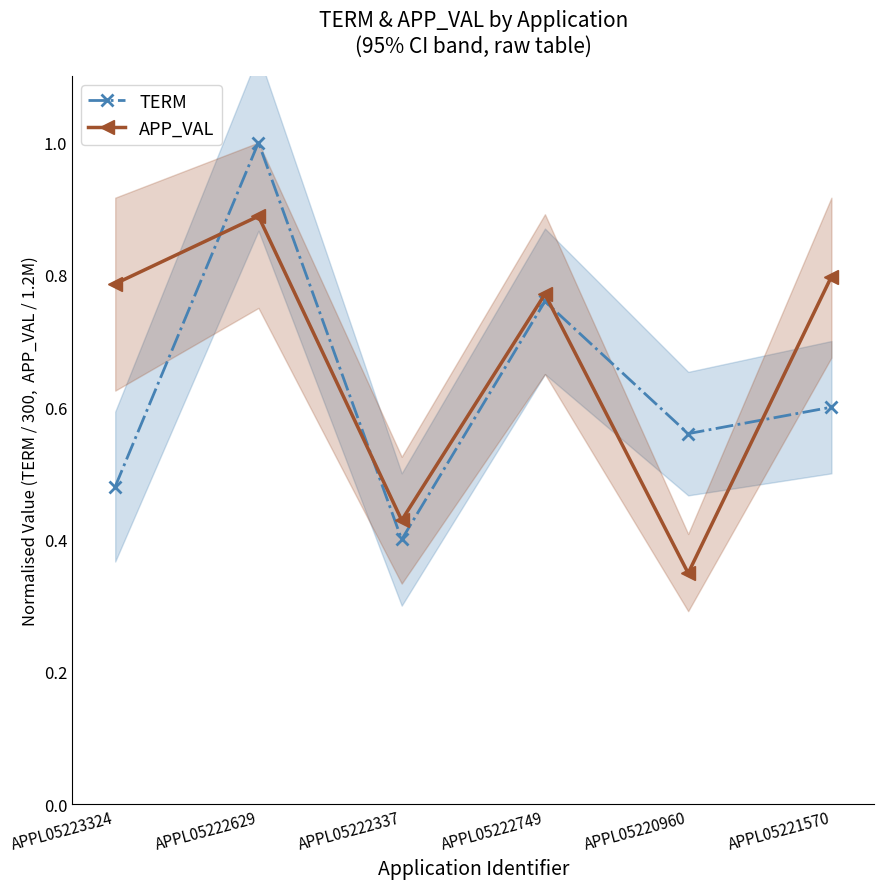

After their last crossing, which series has the higher values: APP_VAL or TERM?

APP_VAL